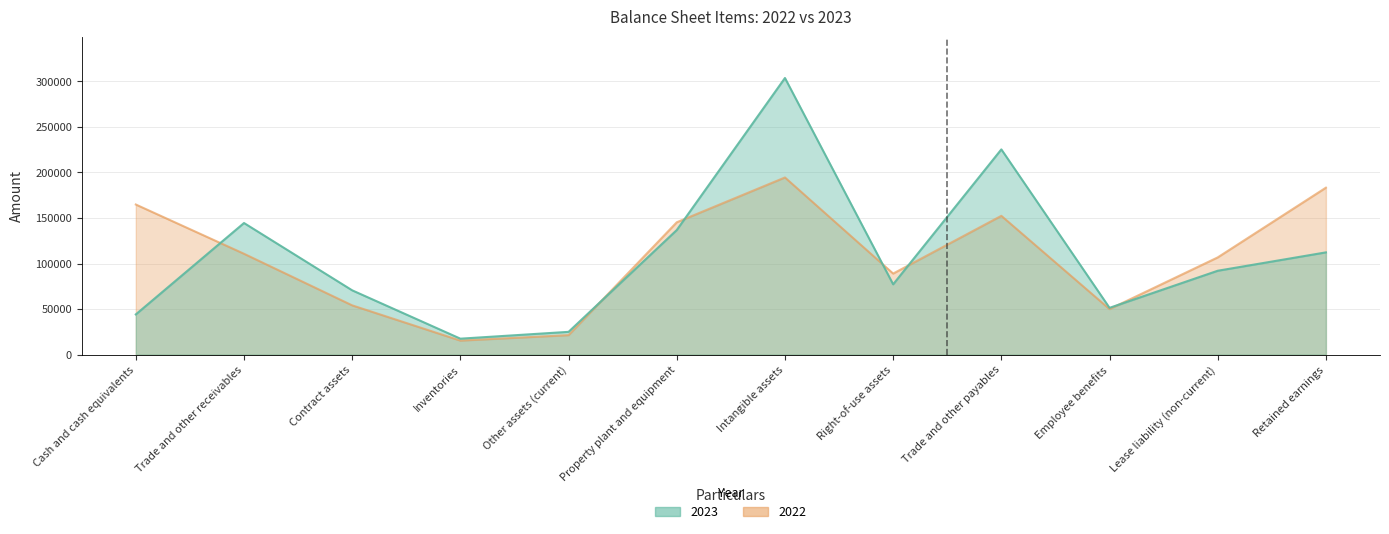

Which series has the largest total across all categories?

2023